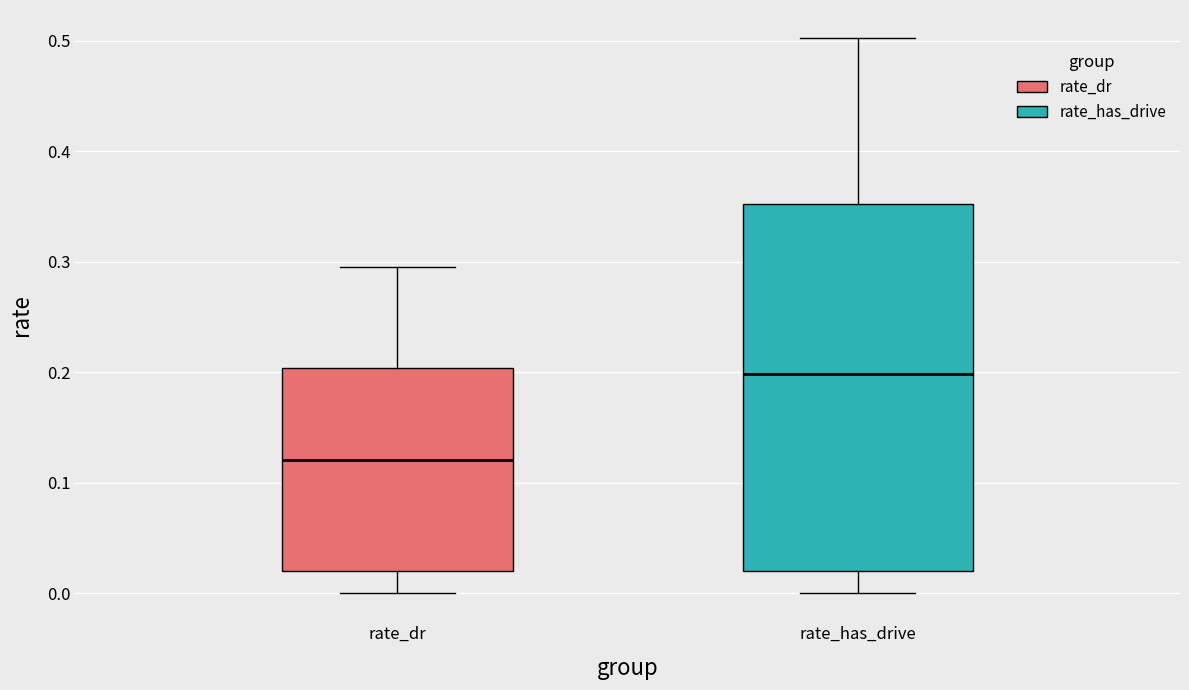

Which box's median line is the highest?

rate_has_drive